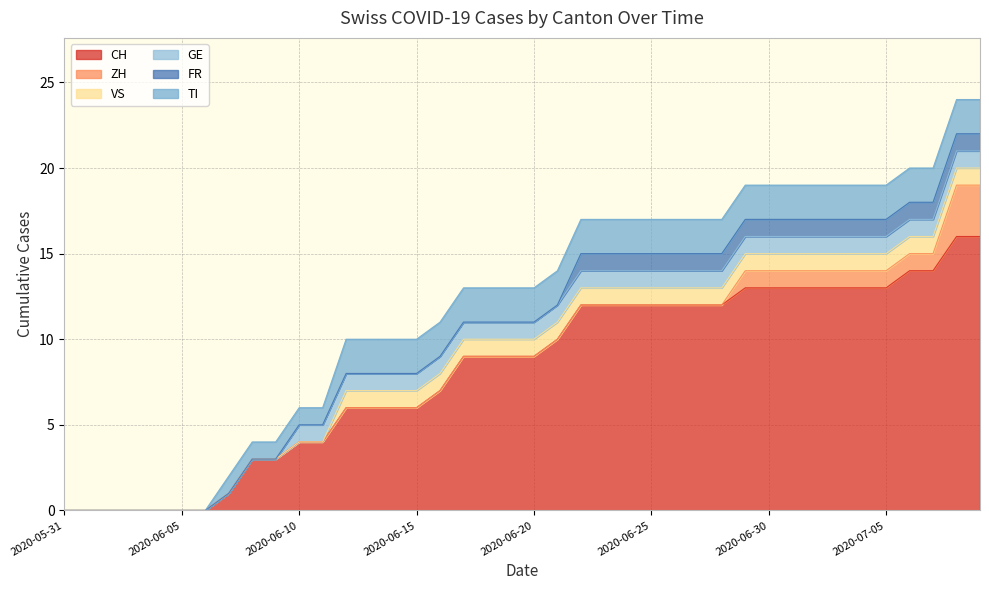

Which series changed the most between 2020-06-12 and 2020-06-29?

CH